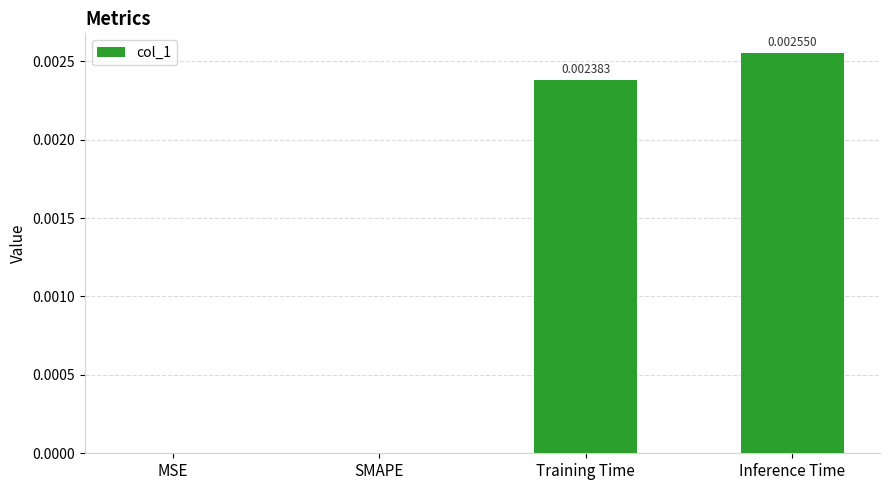

Which label corresponds to the largest value in the chart?

Inference Time